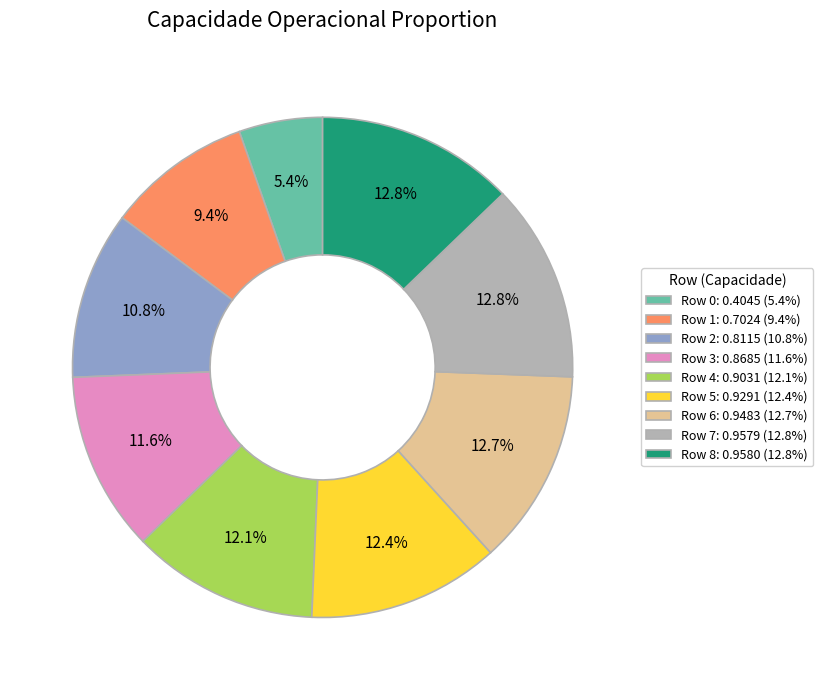

Between Row 1 and Row 6, which is larger?

Row 6